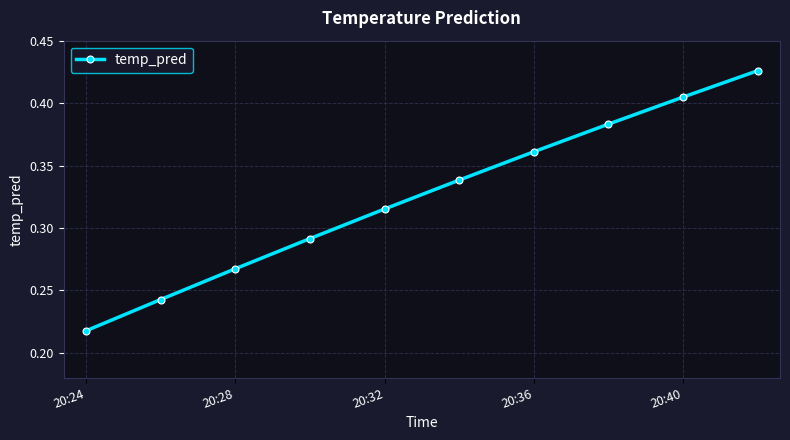

Count the values in the range 0 to 1.

10